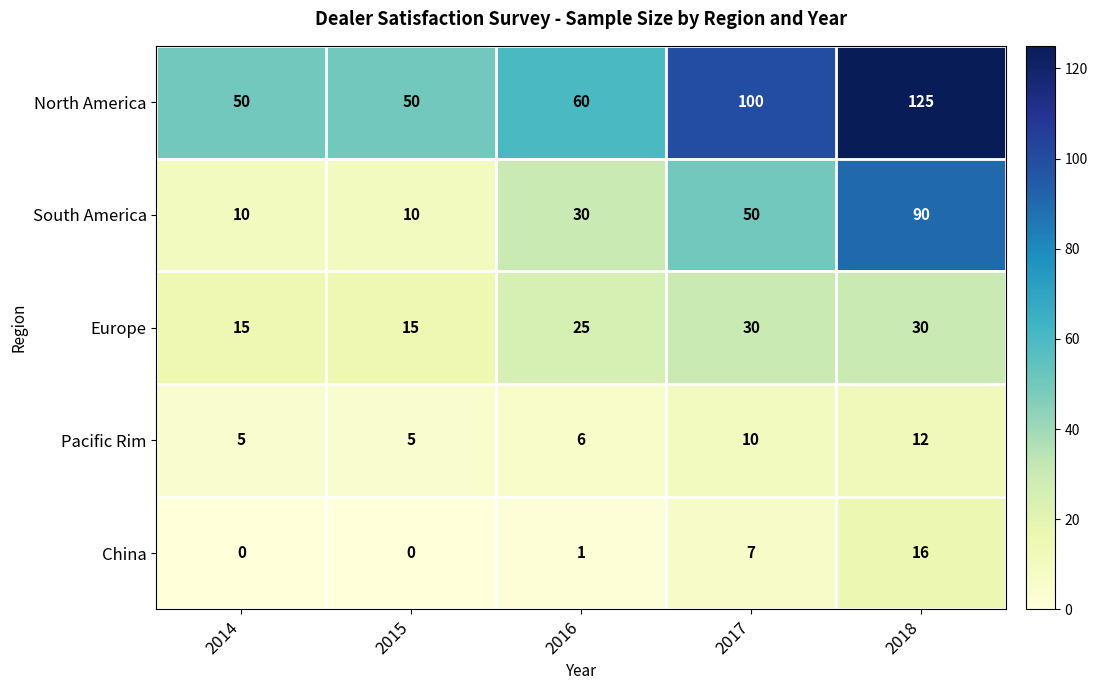

How many South America values are between 10 and 50?

4